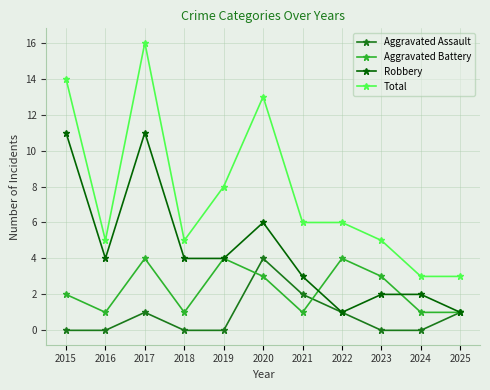

Rank the series at 2024 from lowest to highest value.

Aggravated Assault, Aggravated Battery, Robbery, Total